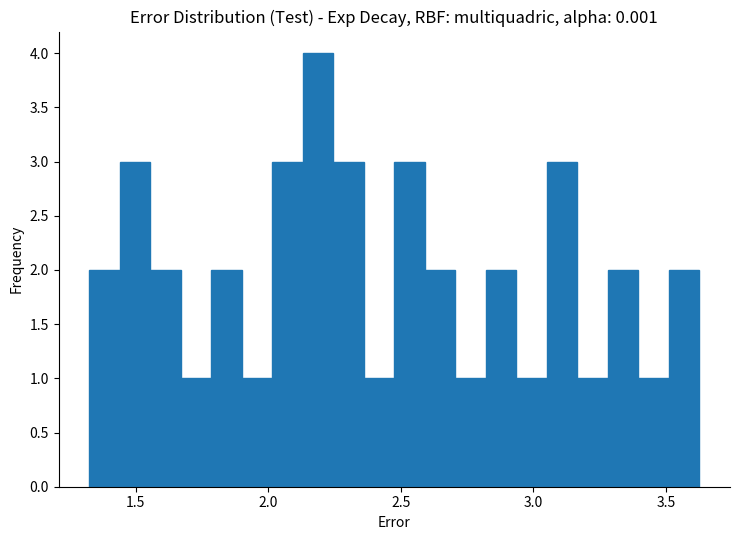

Around what value on the x-axis is the tallest bar? Give the approximate position of its centre, as read against the axis.

2.20